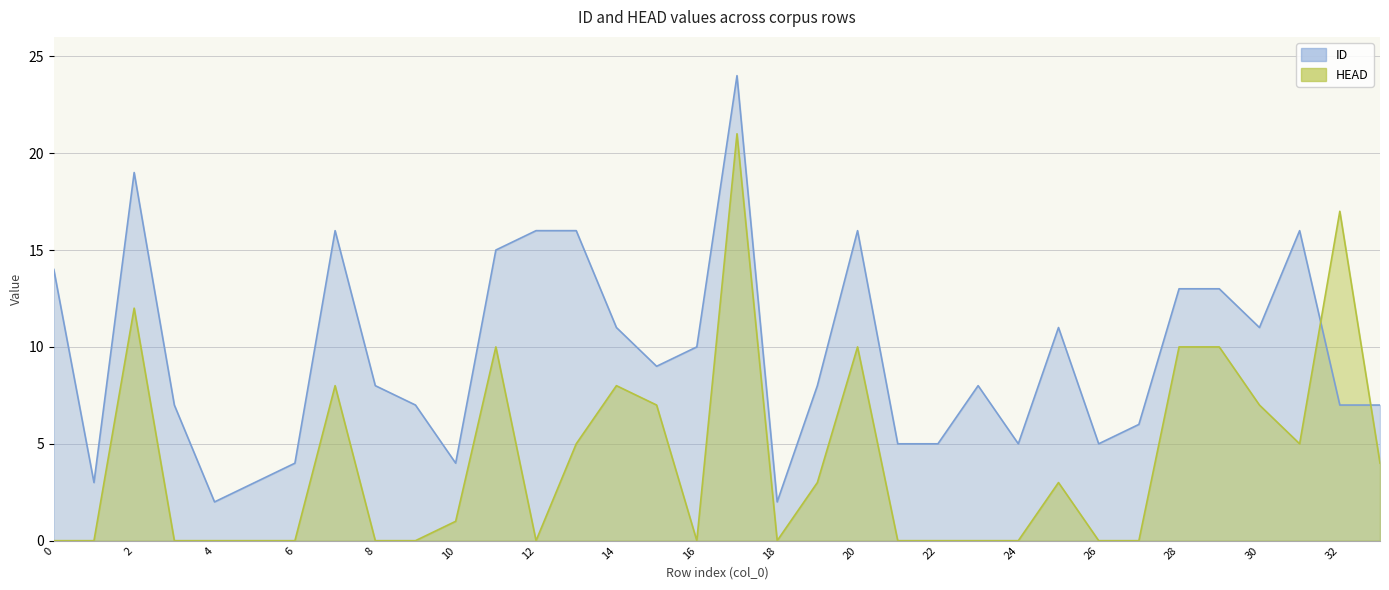

Rank the series by their maximum value, from highest to lowest.

ID, HEAD